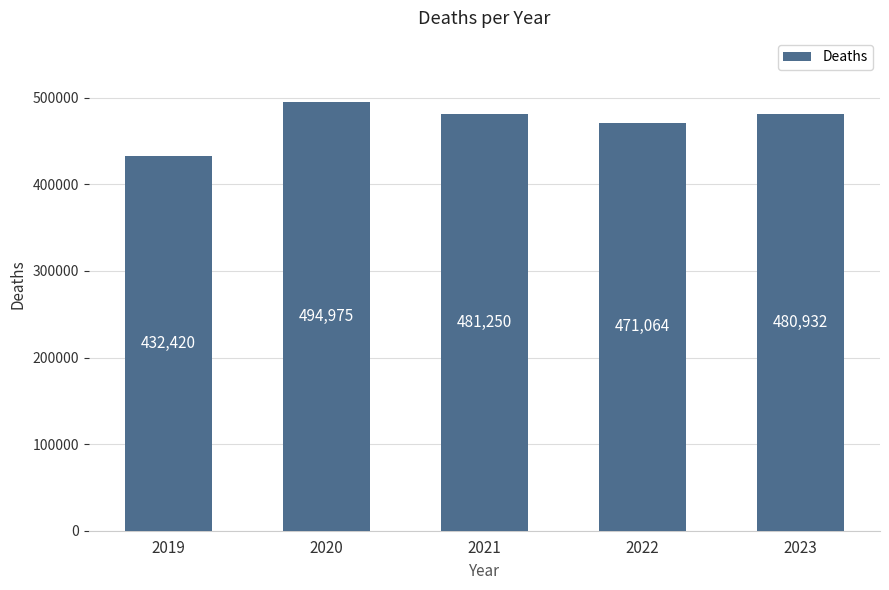

Does the chart contain any negative values?

No